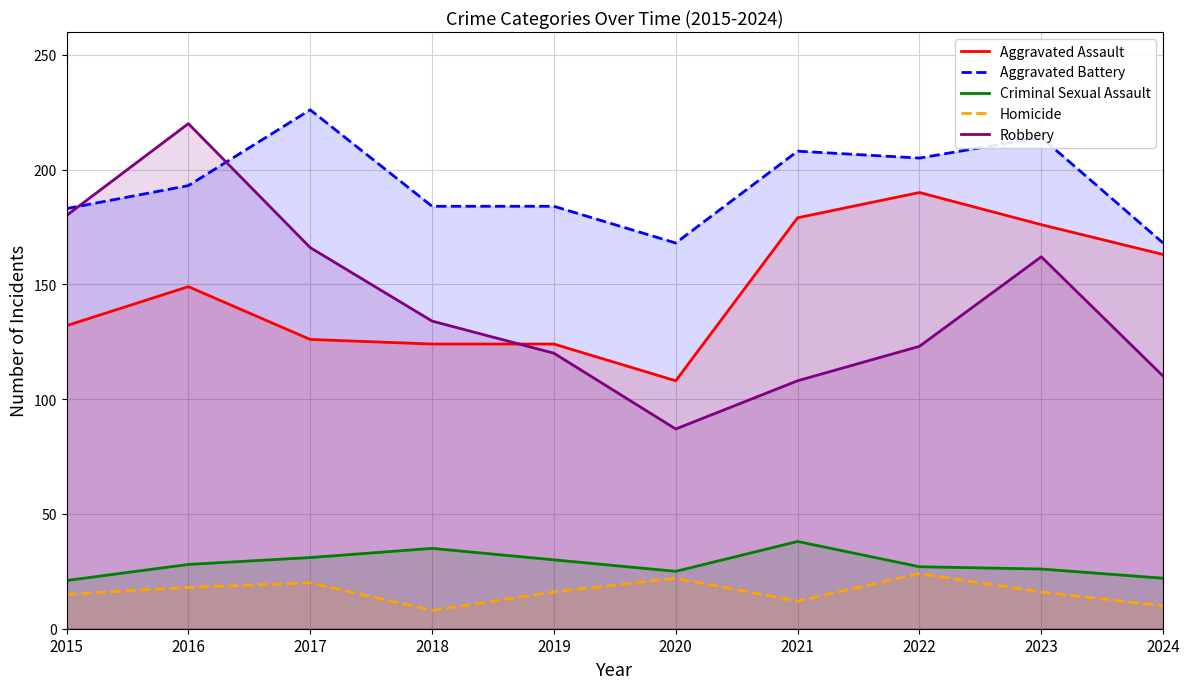

What is the difference between the maximum and minimum values in the Criminal Sexual Assault series?

17